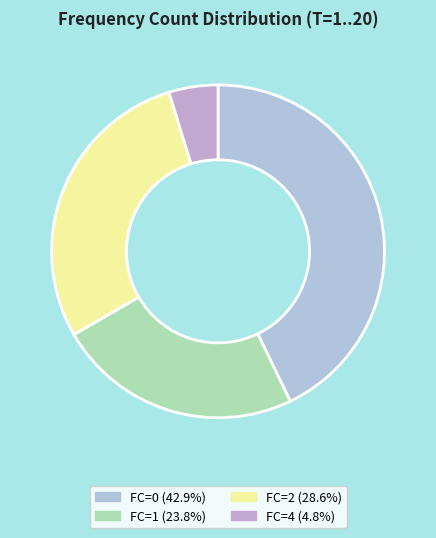

Which slice is the largest?

FC=0